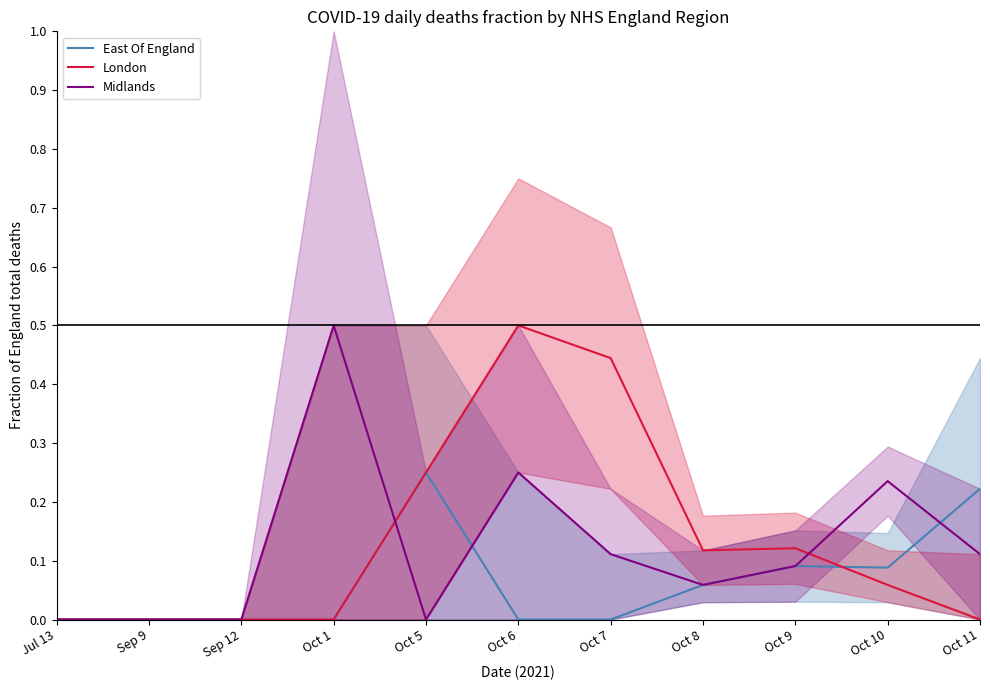

Count the London values in the range 0 to 1.

11